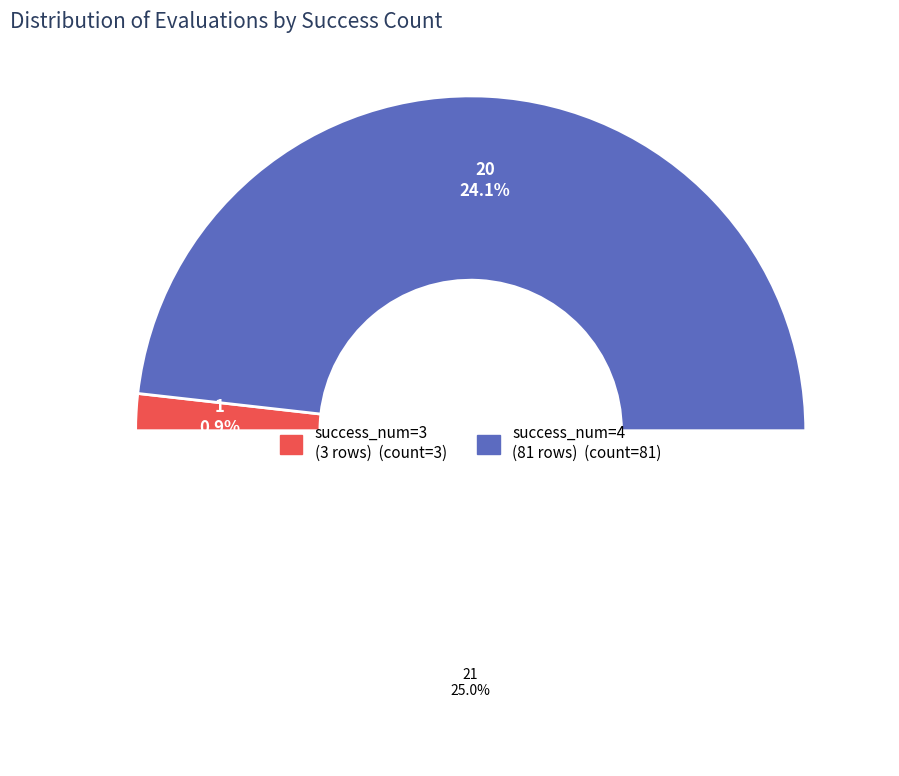

Do 4 (evals 90+) and 4 (evals 72-84) together represent more than half of the pie?

No